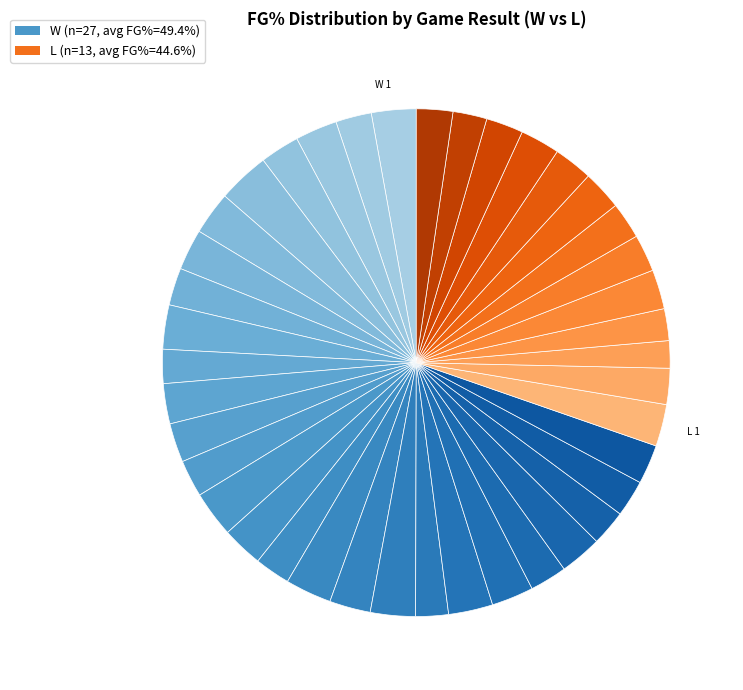

Which slice is the smallest?

9